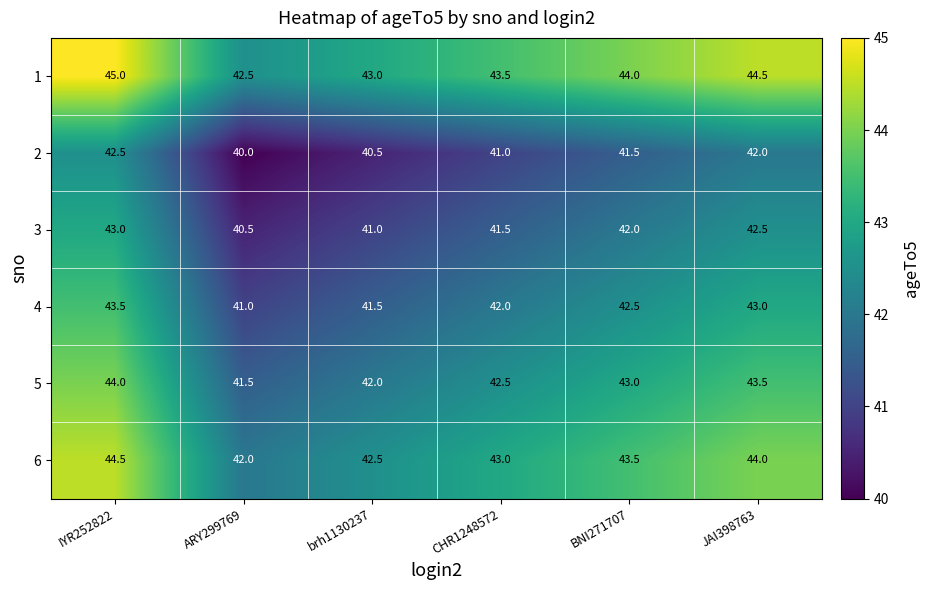

Which label corresponds to the largest value in the chart?

IYR252822